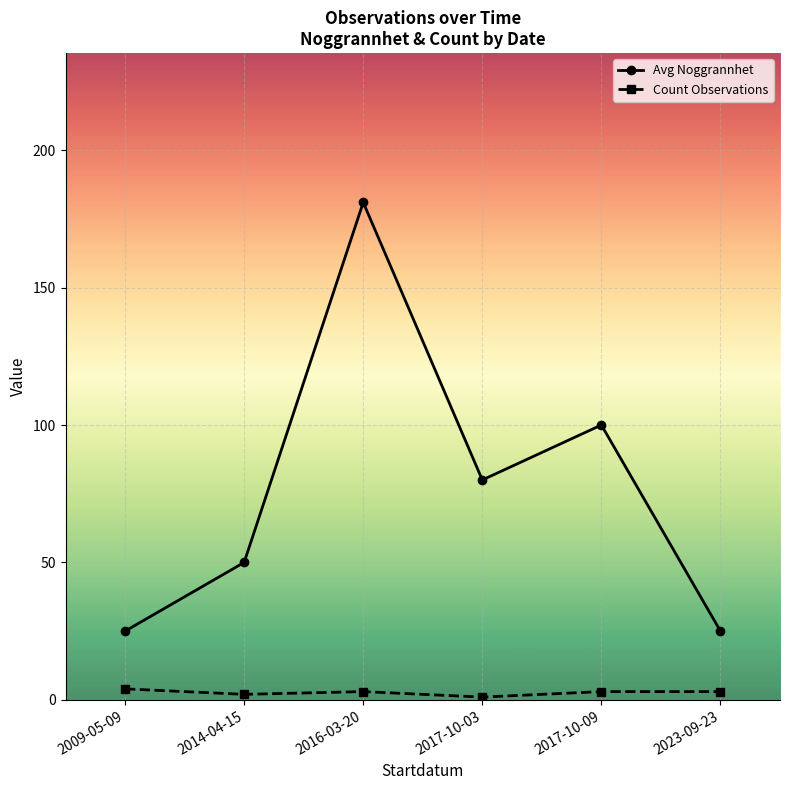

Which series has the largest total across all categories?

Avg Noggrannhet